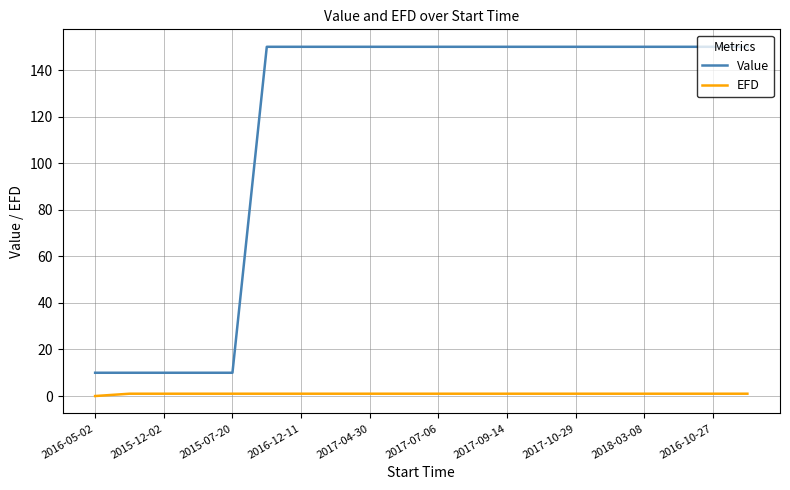

Rank the series by their maximum value, from highest to lowest.

Value, EFD